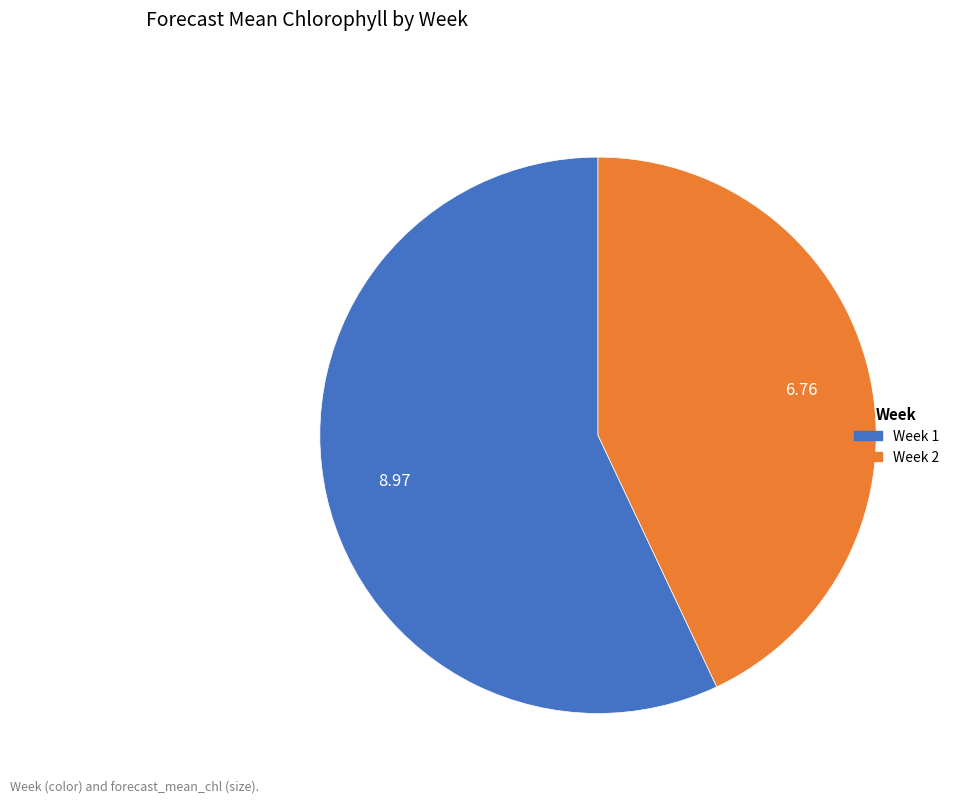

Is there any slice that represents more than half of the pie?

Yes